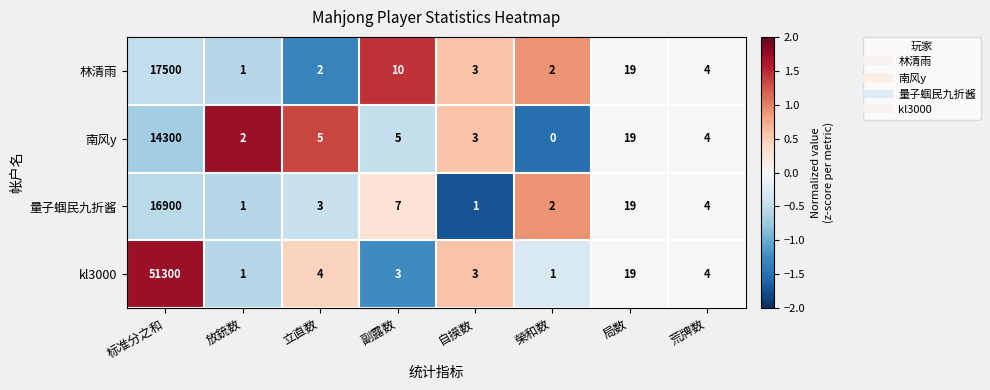

What is the sum of the 林清雨 values at 立直数 and 榮和数?

4